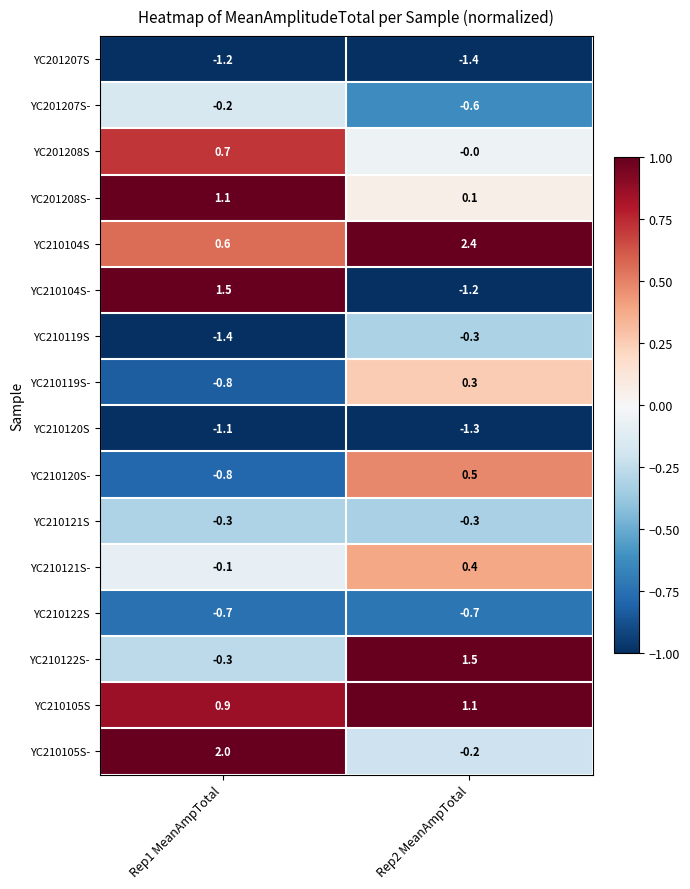

What is the difference between the YC210119S- values at Rep2 MeanAmpTotal and Rep1 MeanAmpTotal?

1.1